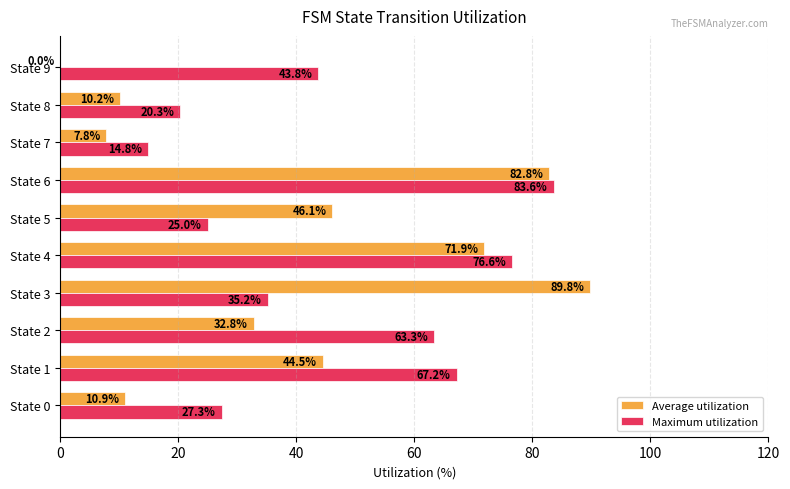

At which category is the sum across all series the highest?

State 6